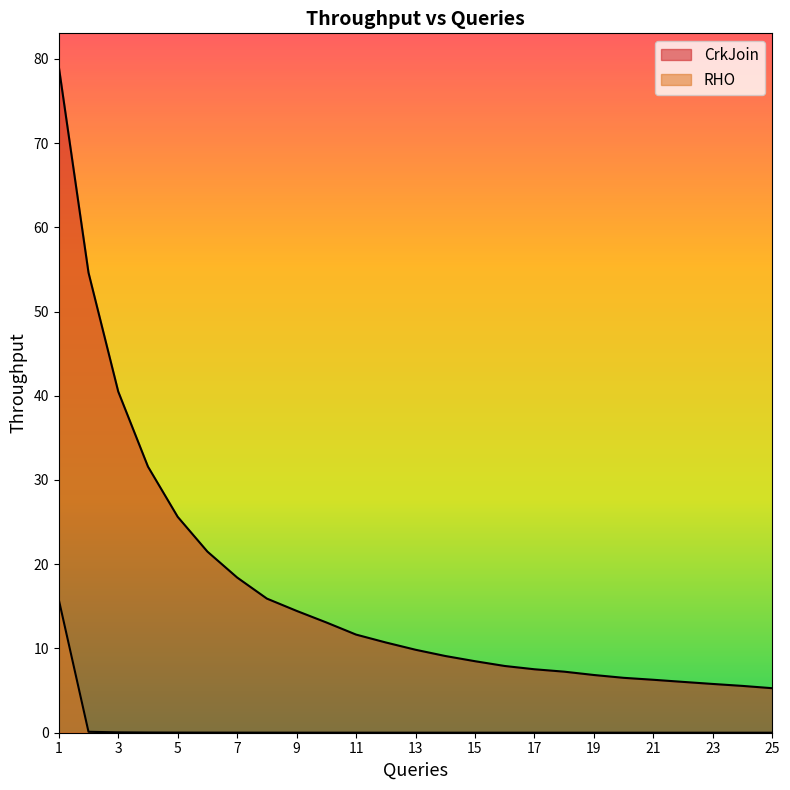

Which category has the highest value in the CrkJoin series?

1